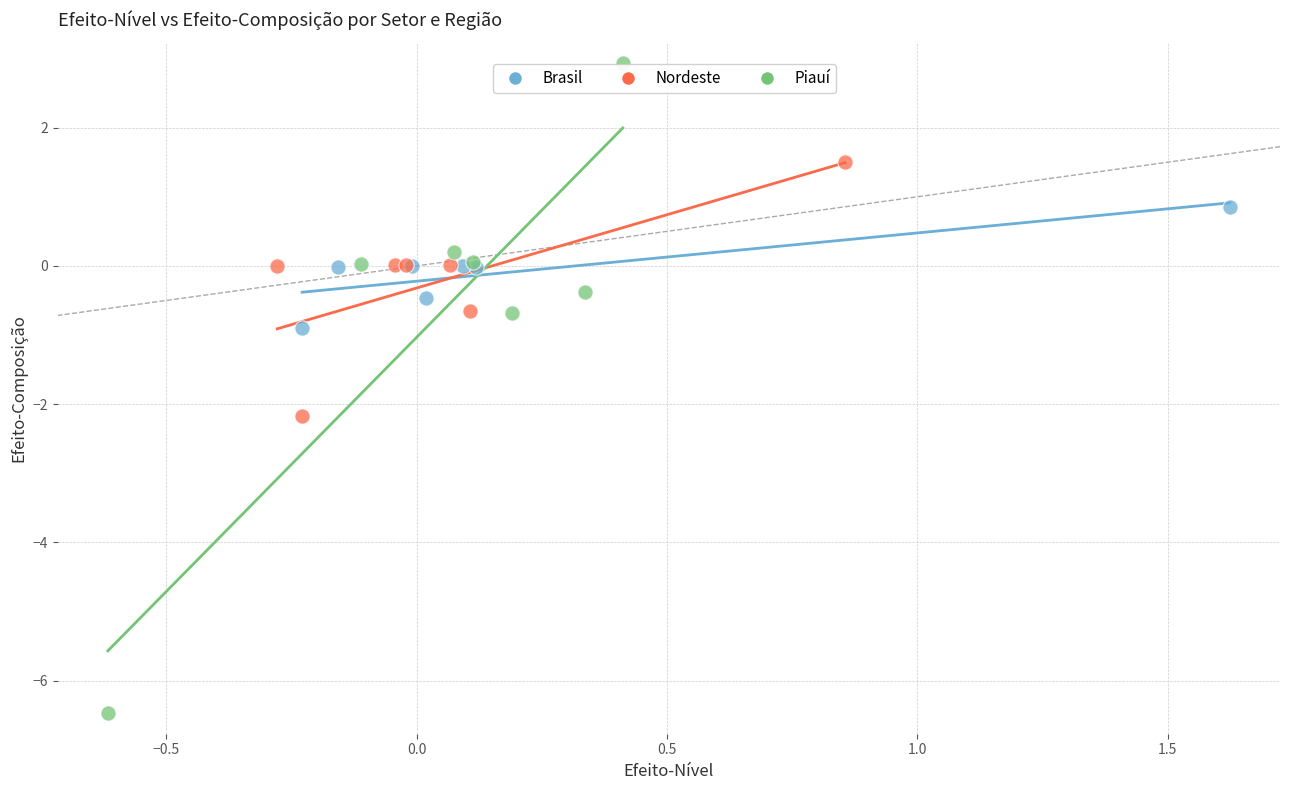

Which series has the widest spread of Y values?

Piauí